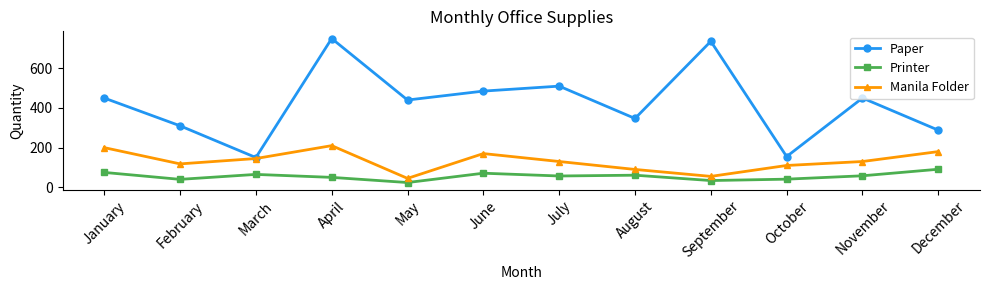

True or false: Manila Folder and Printer intersect in this chart.

False